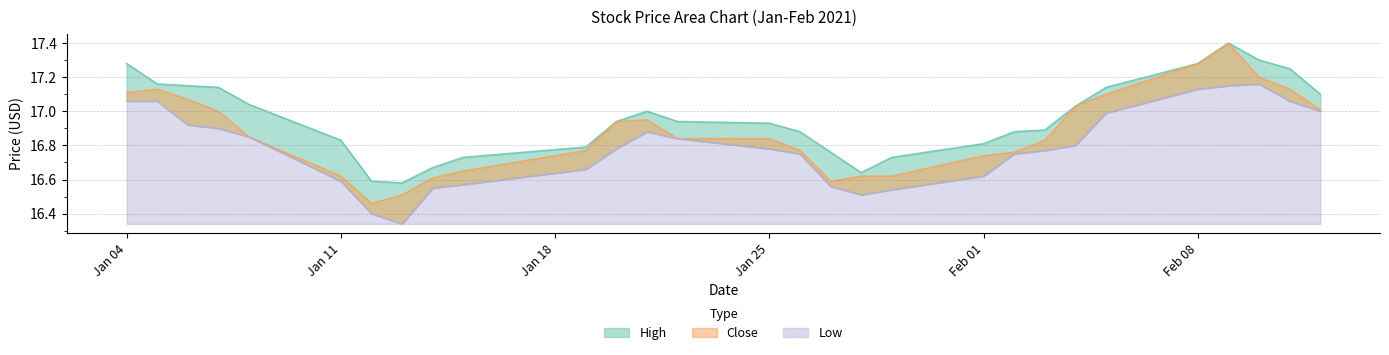

In Close, how many points are lower than both neighbors (excluding endpoints)?

2